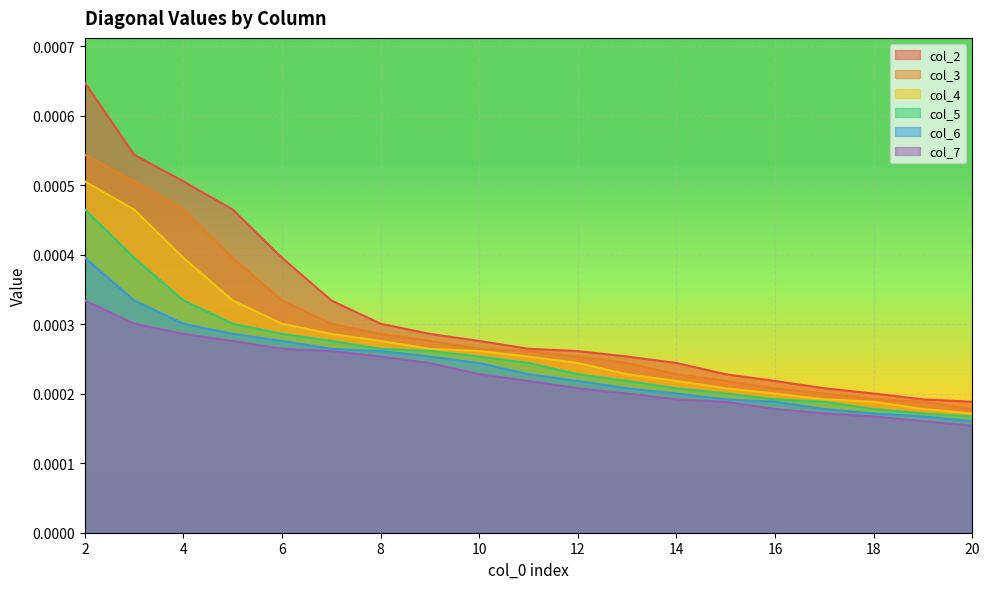

Rank the series by their maximum value, from highest to lowest.

col_2, col_3, col_4, col_5, col_6, col_7